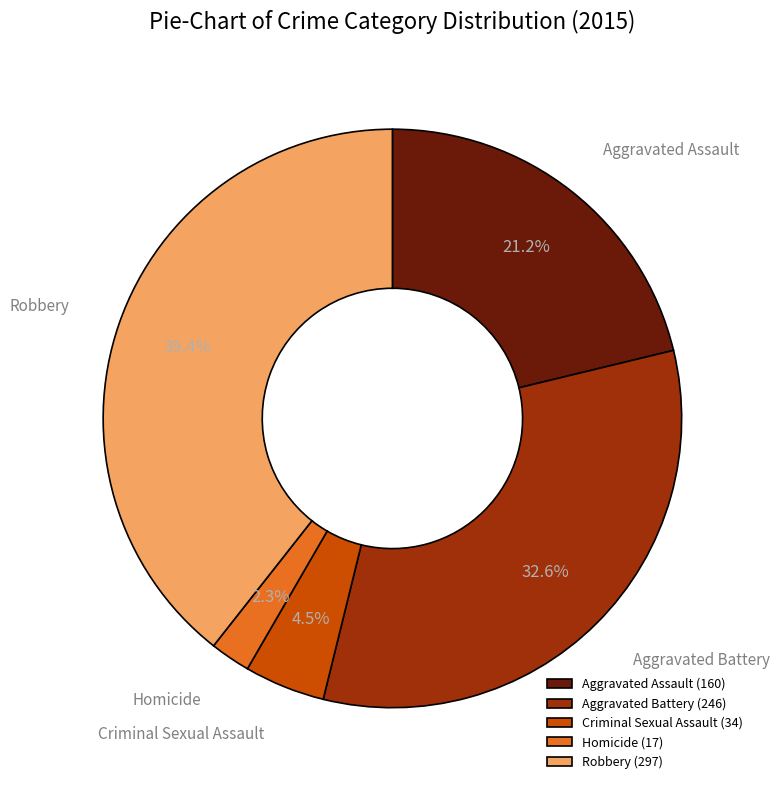

What is the ratio of the value at Robbery to the value at Aggravated Assault?

1.9